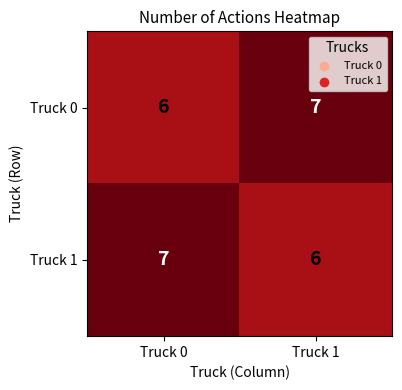

At which label does Truck 0 reach its peak?

Truck 1